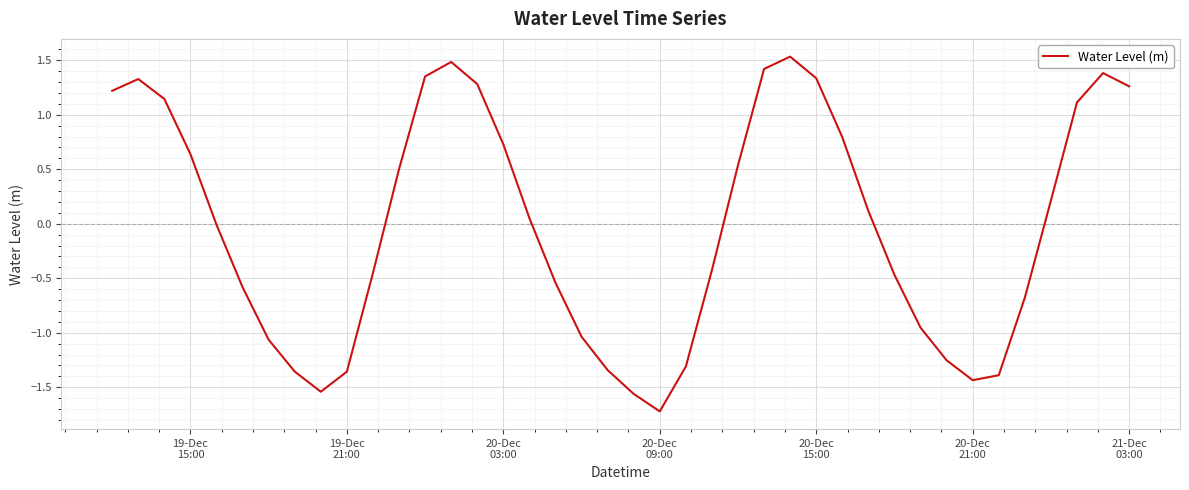

What is the smallest value displayed?

-1.7